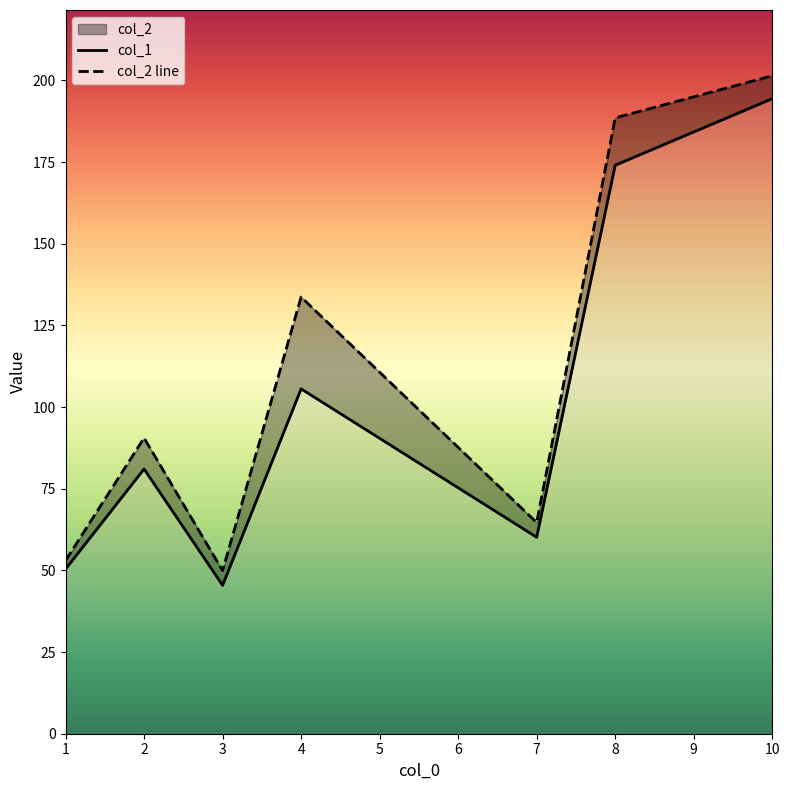

True or false: col_2 has more than 1 points higher than both neighbors.

False